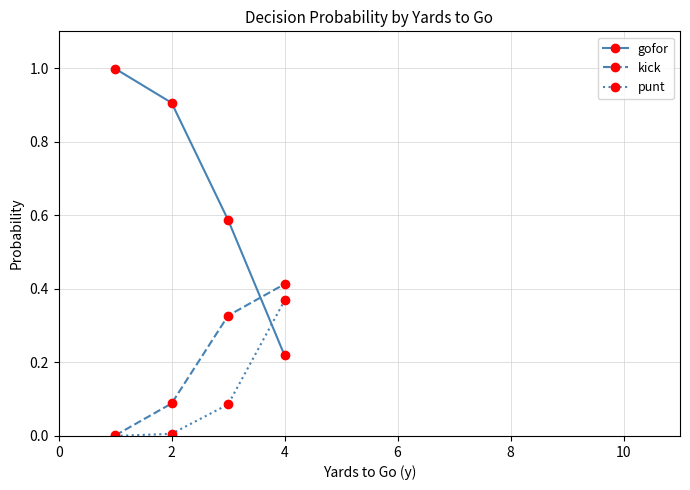

Which series has the largest total across all categories?

gofor